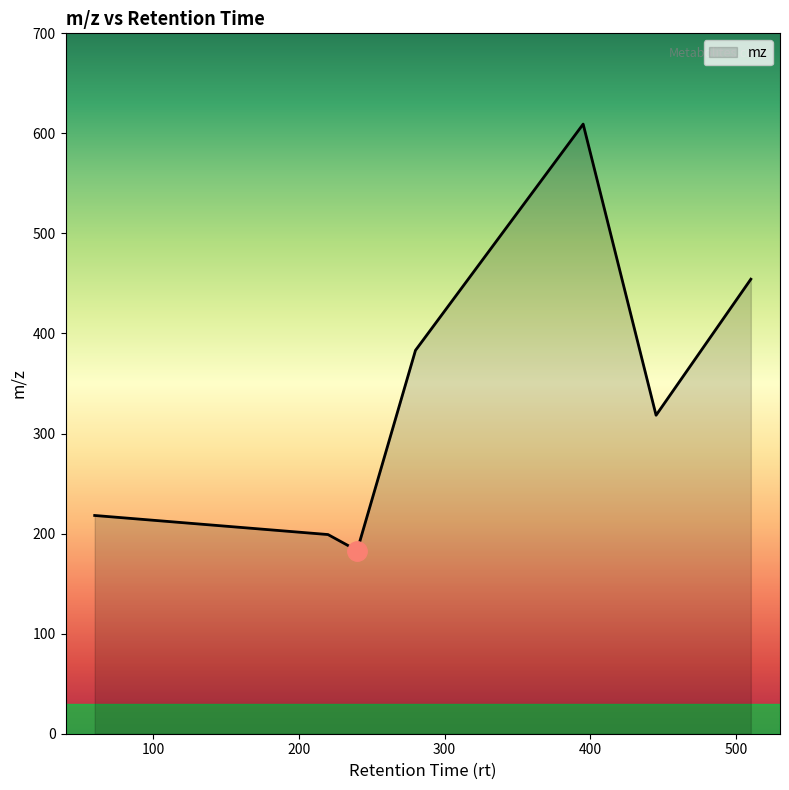

What is the difference between the maximum and minimum values?

426.2